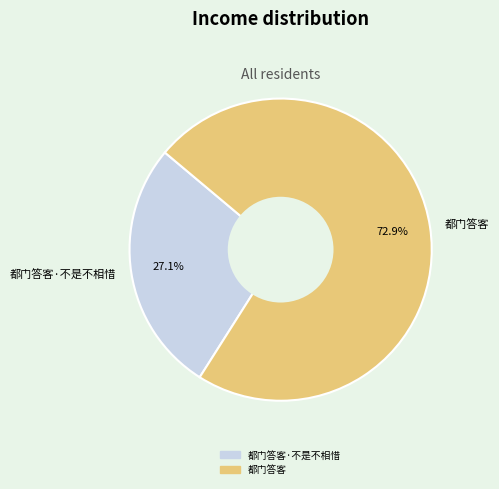

The 都门答客·不是不相惜 slice represents 27% of the pie. True or false?

True